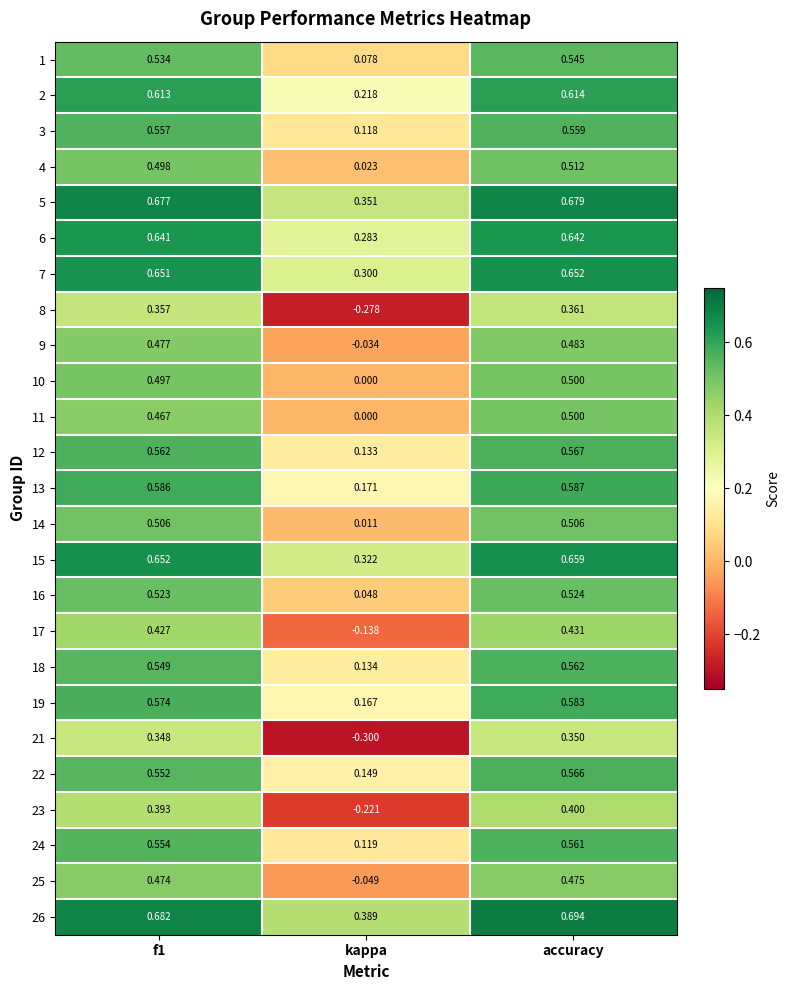

Where is 10 nearest to the value 0?

kappa